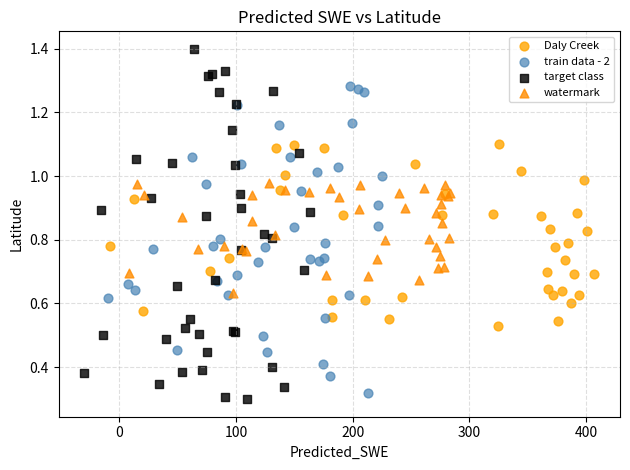

Which series has the largest Y range (max minus min)?

target class